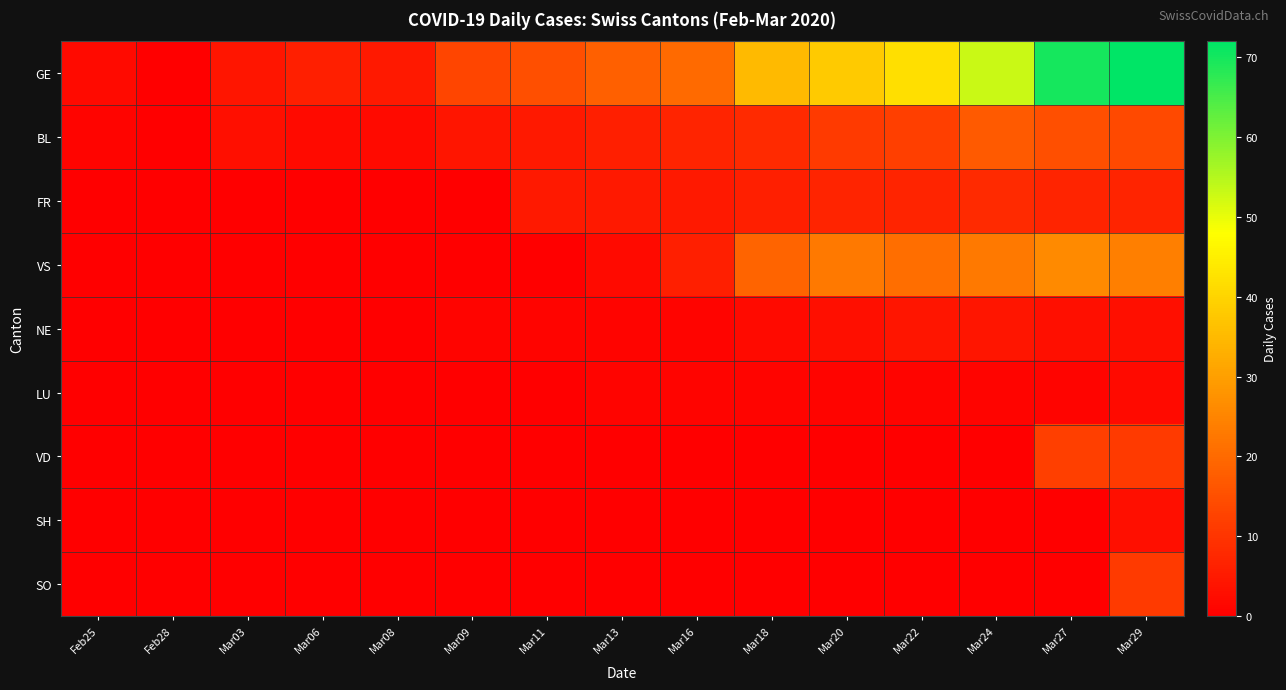

What is the spread (max minus min) of values at Mar11?

15